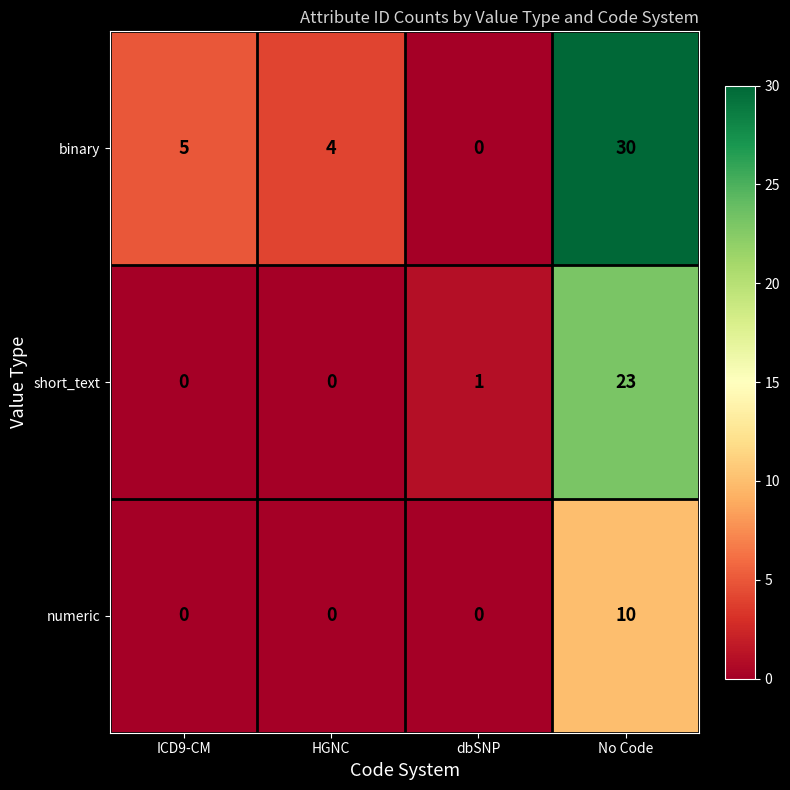

What is the difference between the binary values at ICD9-CM and No Code?

25